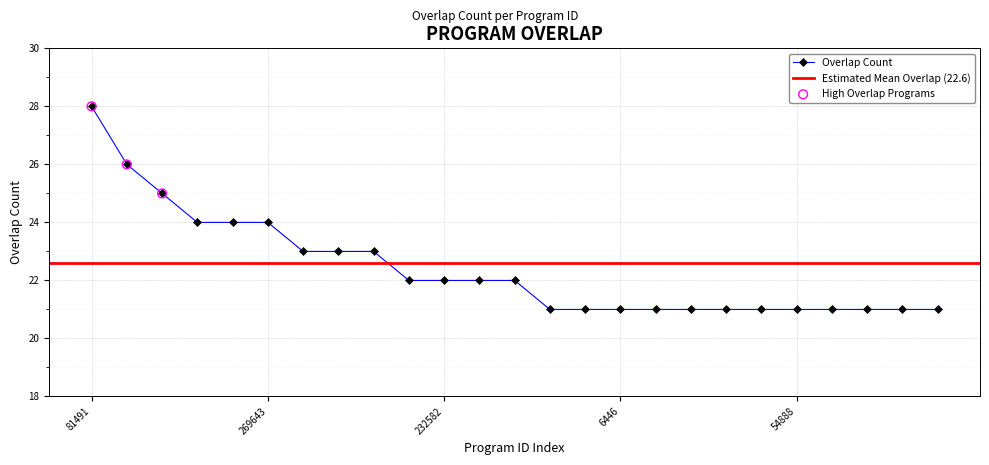

What is the change in value from 81491 to 247608?

-6